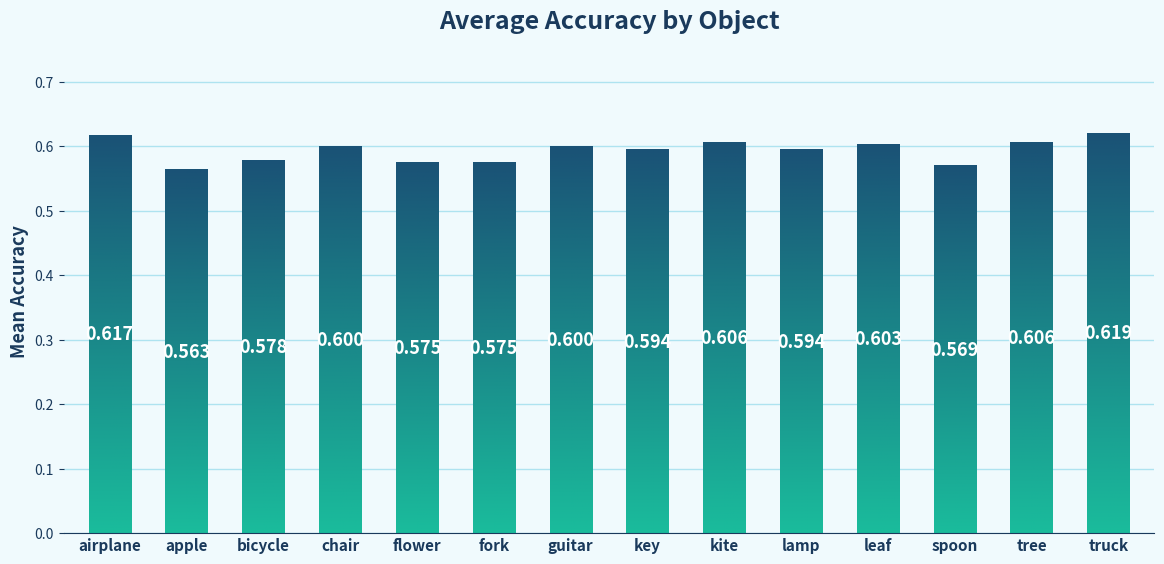

What is the greatest value displayed?

0.6